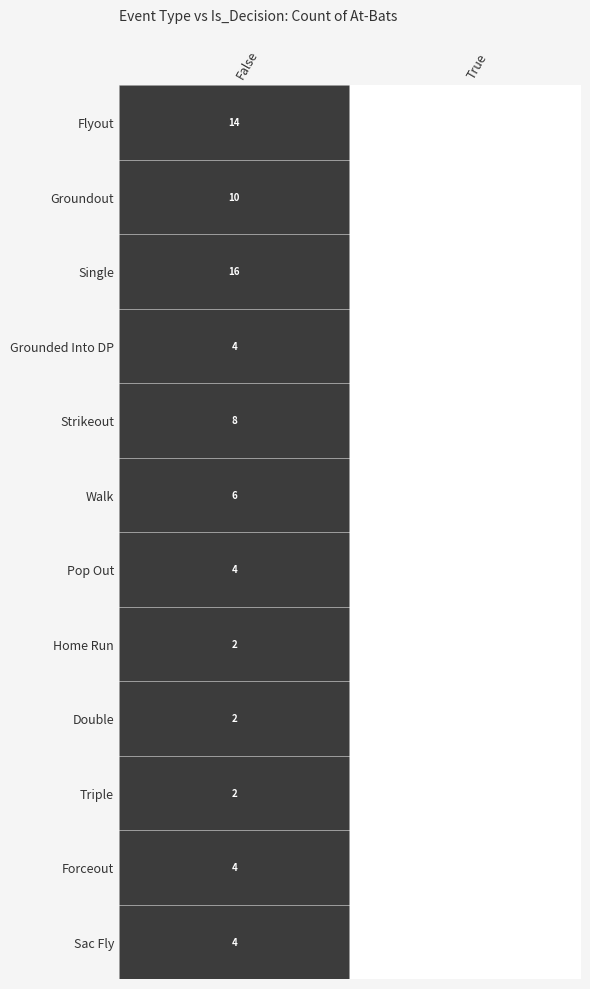

What is the total value across all series at False?

76